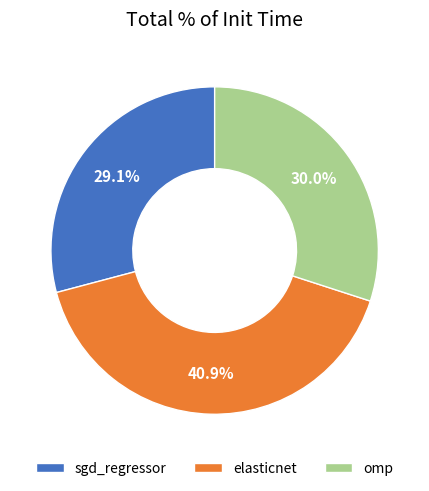

True or false: sgd_regressor accounts for 21% of the total.

False